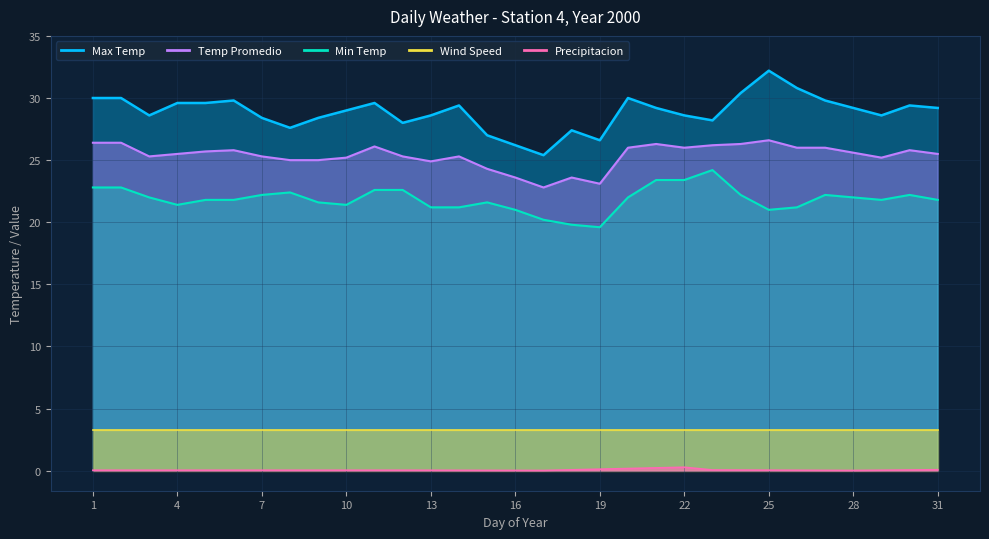

Rank the categories by Temp Promedio value from lowest to highest.

17, 19, 16, 18, 15, 13, 8, 9, 10, 29, 3, 7, 12, 14, 4, 31, 28, 5, 6, 30, 20, 22, 26, 27, 11, 23, 21, 24, 1, 2, 25